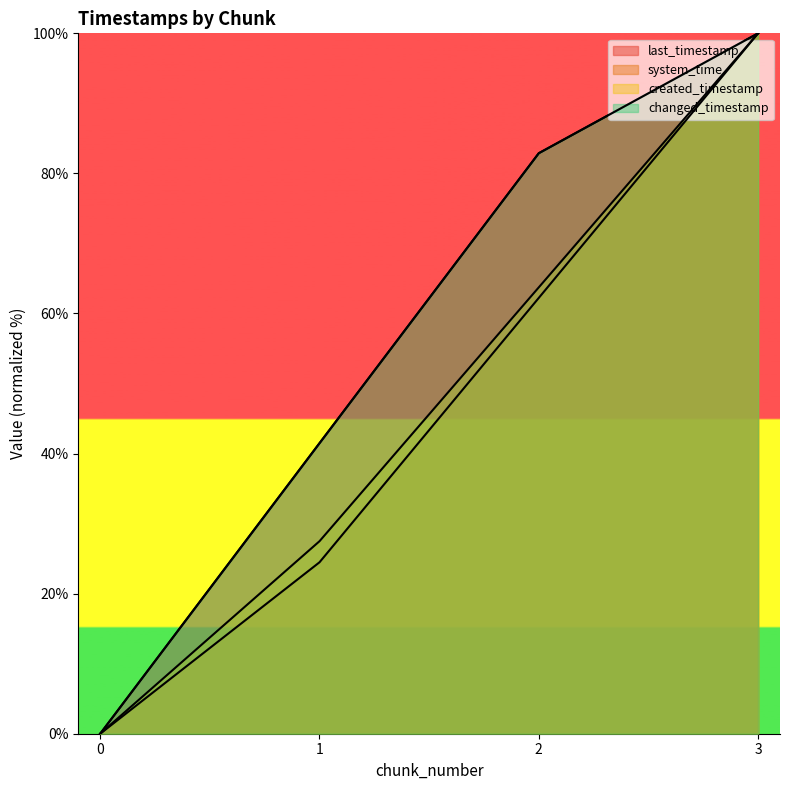

Reading left to right, what are all the values shown in this chart?

last_timestamp: 0.0	41.5	82.9	100.0
system_time: 0.0	24.5	62.2	100.0
created_timestamp: 0.0	27.5	63.7	100.0
changed_timestamp: 0.0	41.5	82.9	100.0